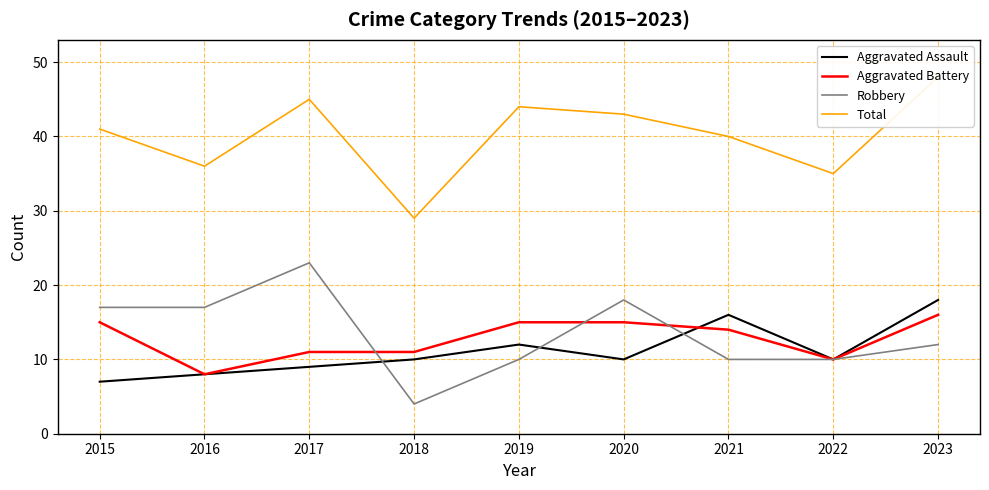

What is the value of the Aggravated Assault point at the 5th from the left?

12